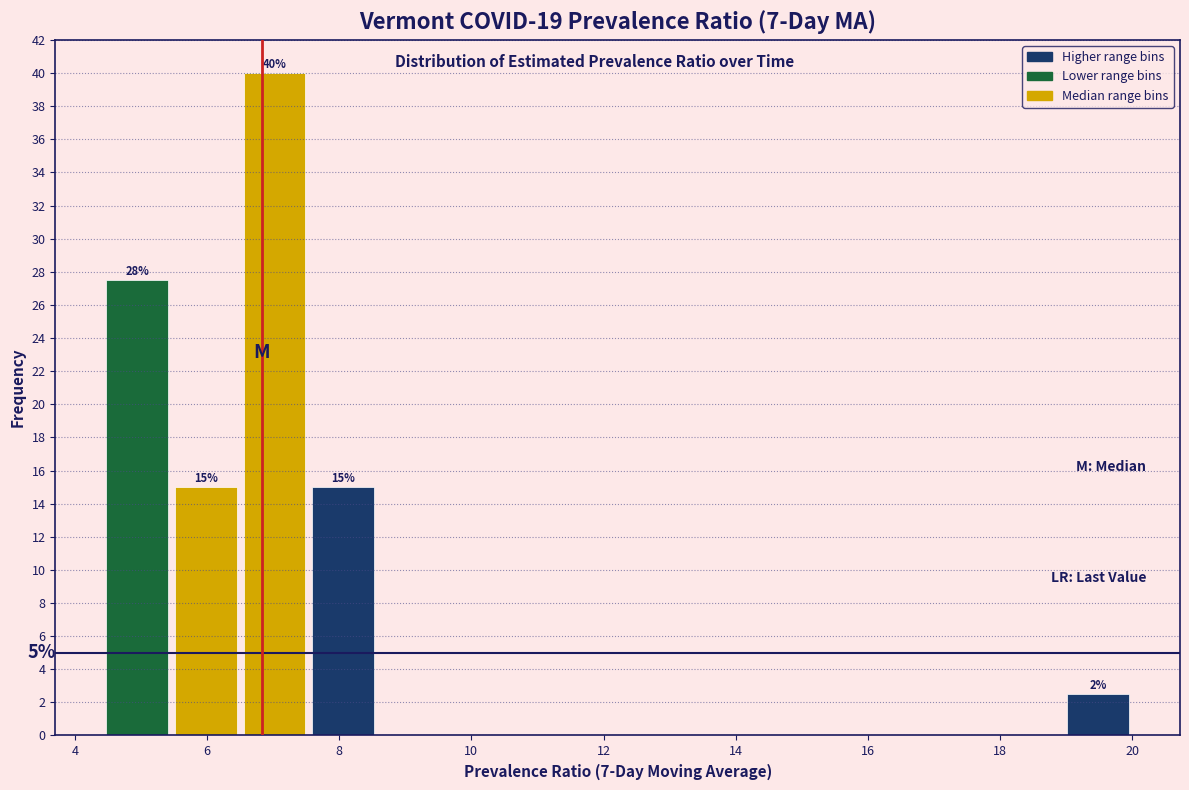

Over which range of the x-axis is the bar tallest?

6.6 to 7.6